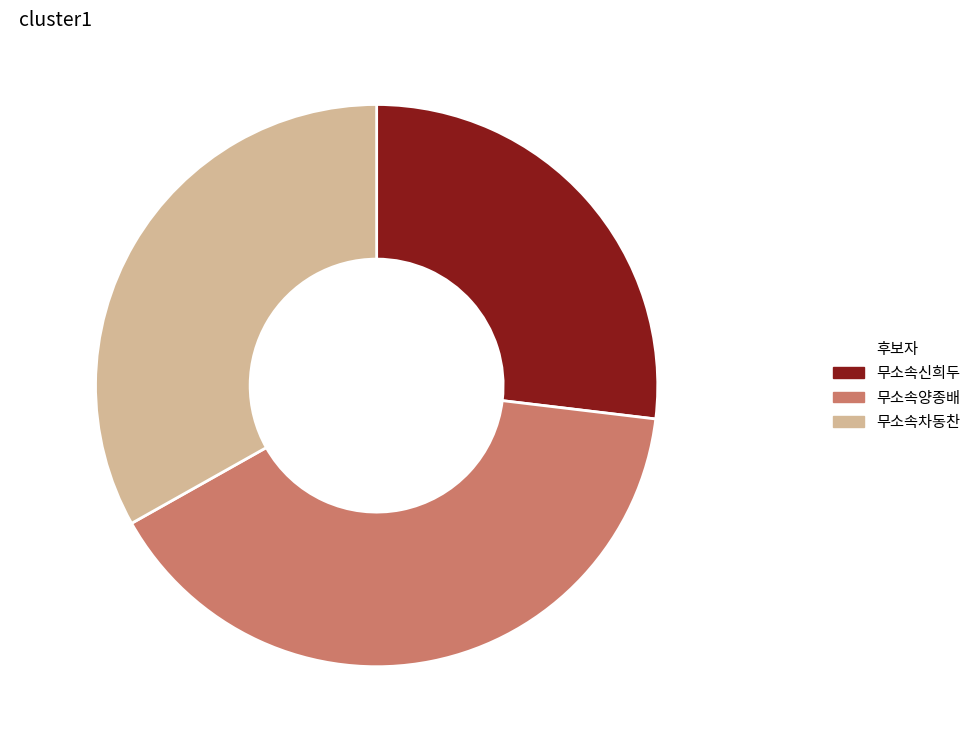

Which slice is the smallest?

무소속신희두